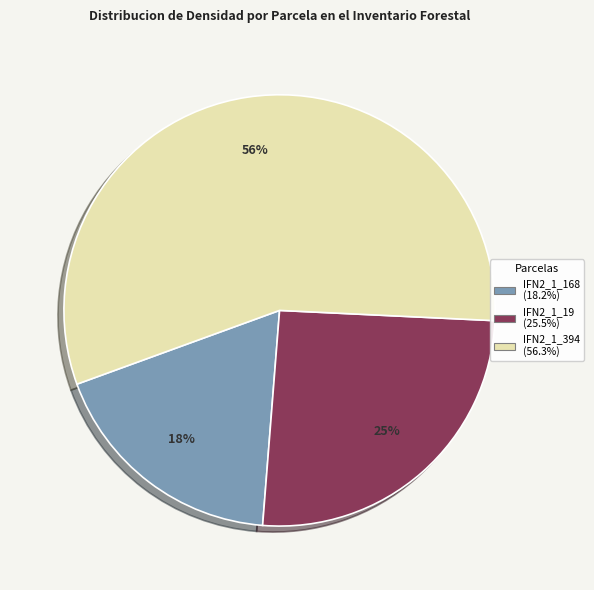

What percentage is NOT represented by IFN2_1_19?

74.5%